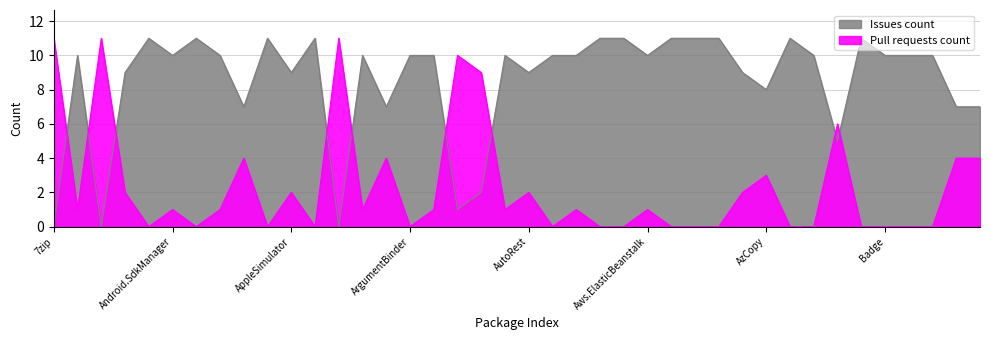

At which label is Pull requests count closest to 5?

Cake.ApiReference.Uploader